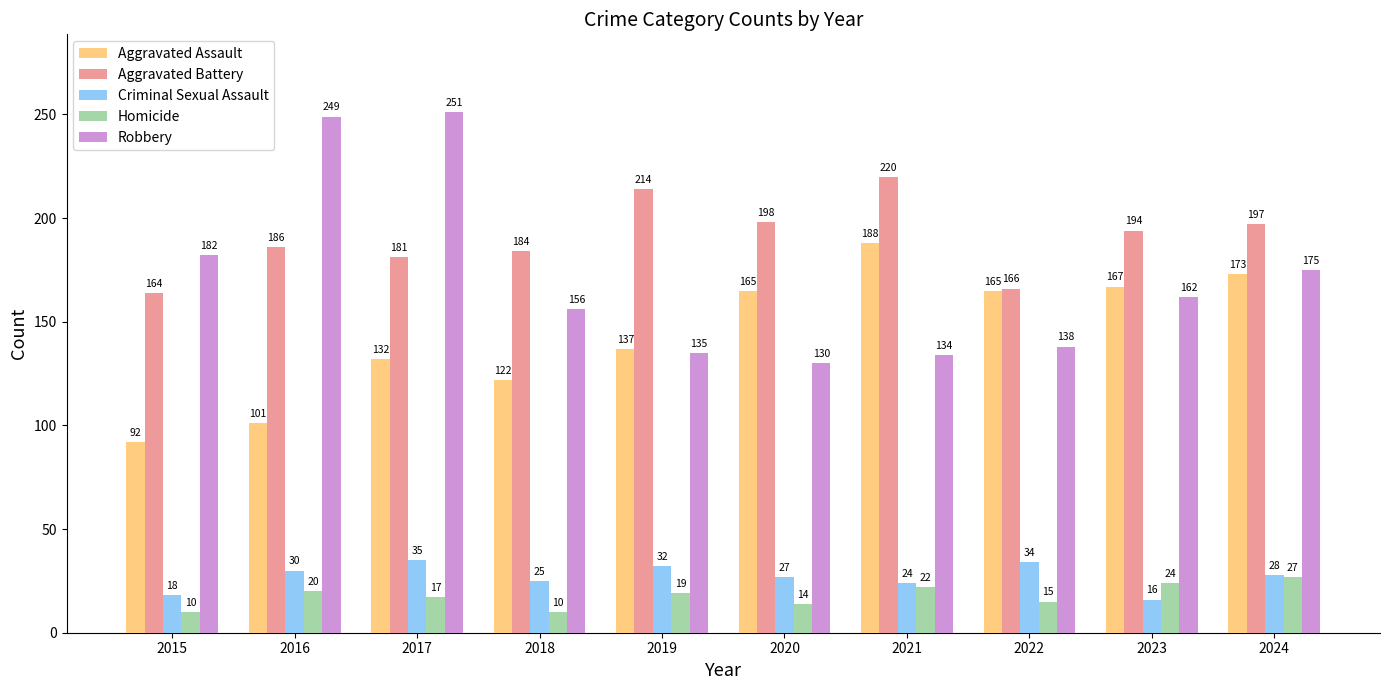

What are all the series names shown in the legend?

Aggravated Assault, Aggravated Battery, Criminal Sexual Assault, Homicide, Robbery